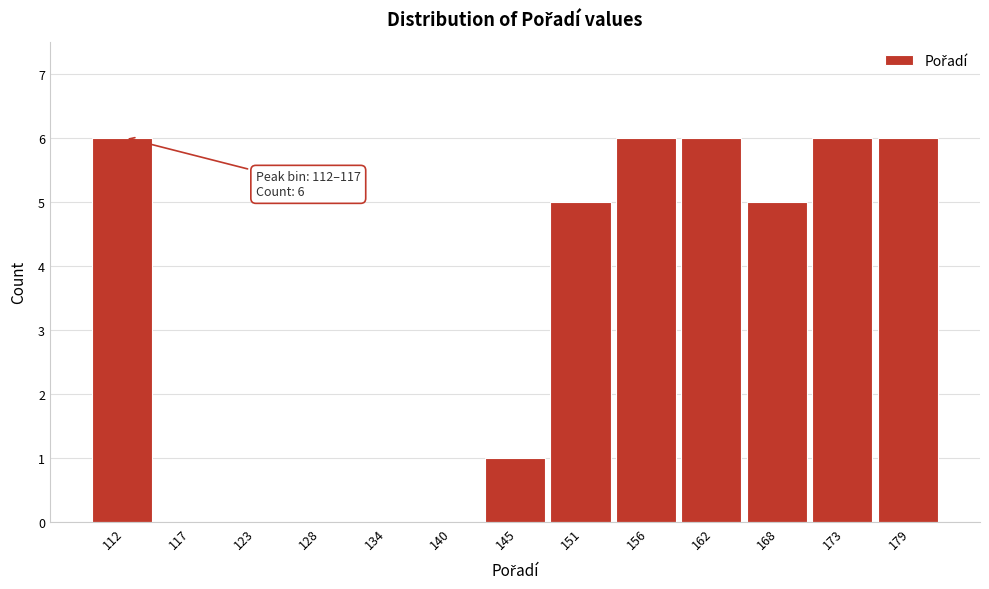

Reading left to right, list all the values displayed in this chart.

112=6	117=0	123=0	128=0	134=0	140=0	145=1	151=5	156=6	162=6	168=5	173=6	179=6